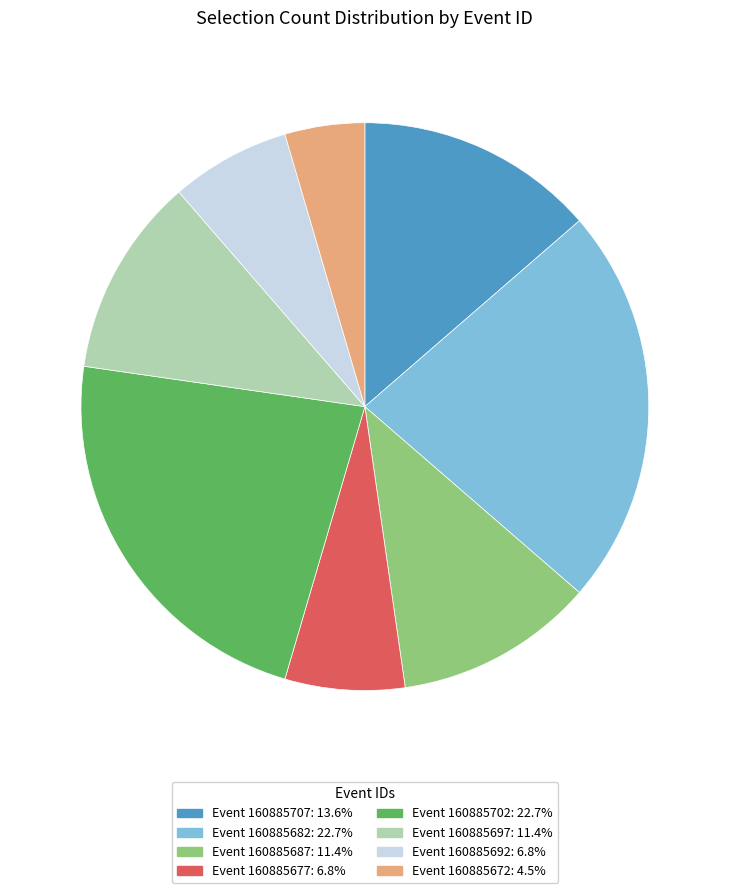

Count the number of slices in the pie.

8